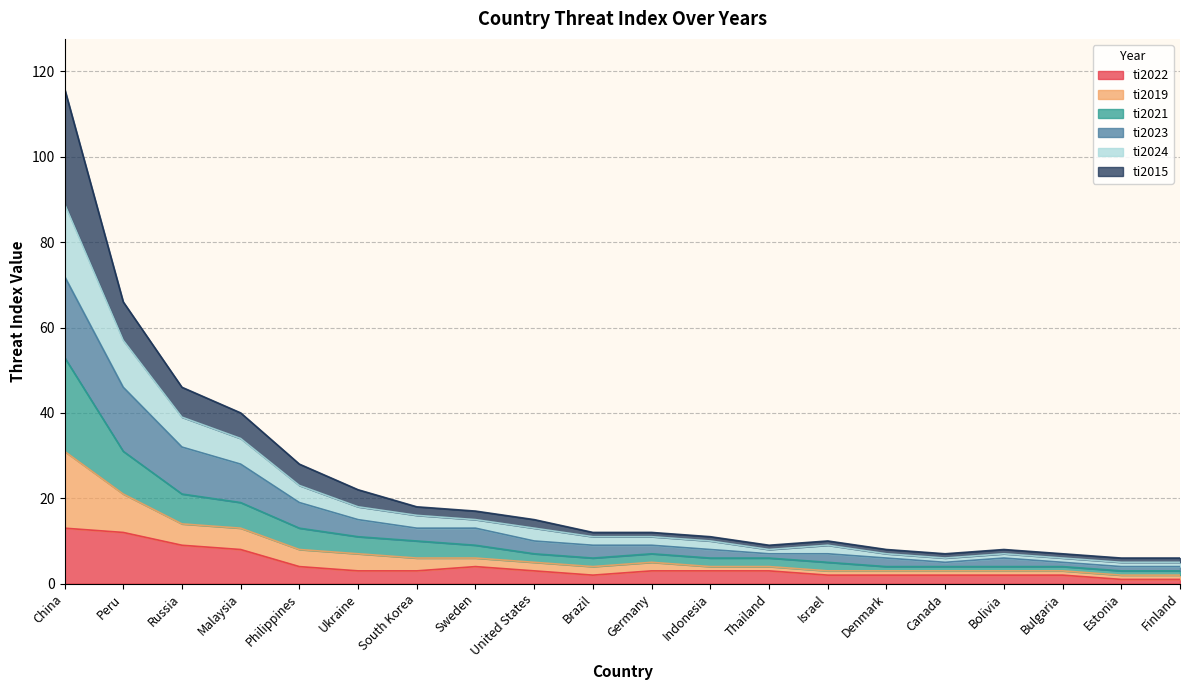

The value of ti2022 at Peru is 21. True or false?

False